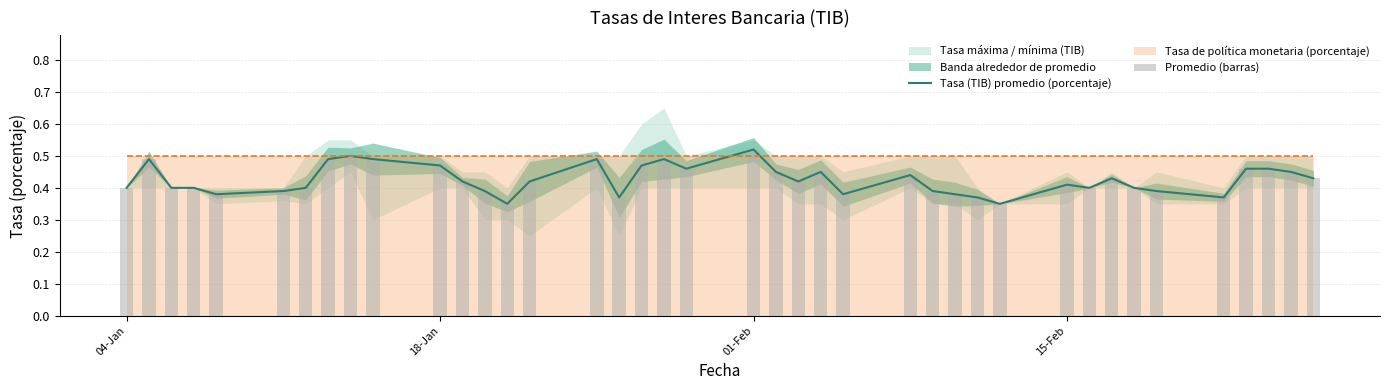

What is the value of the Tasa (TIB) promedio (porcentaje) bar at the 18th from the left?

0.5